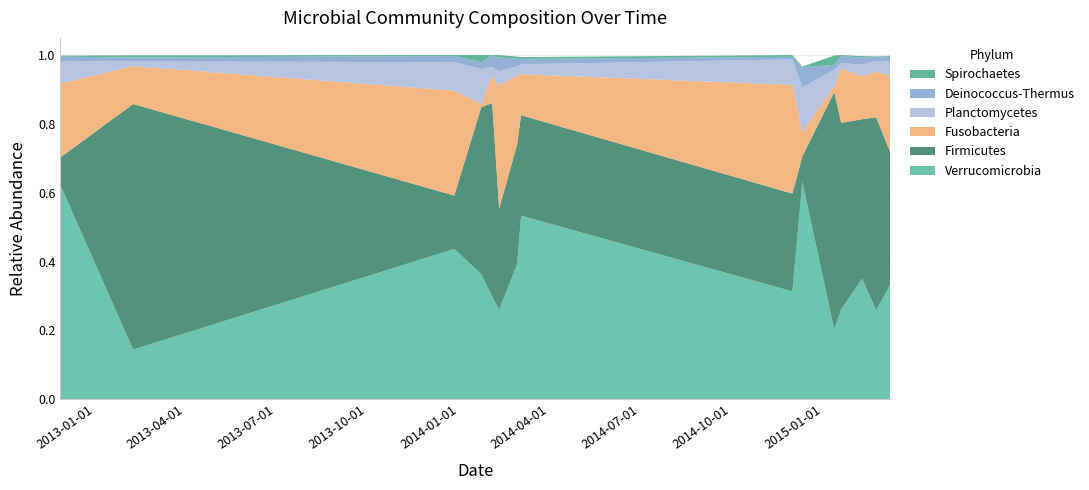

Reading right to left, transcribe all the data shown in this chart.

Deinococcus-Thermus: 2015-03-09=0.0	2015-02-23=0.0	2015-02-09=0.0	2015-01-19=0.0	2015-01-12=0.0	2014-12-11=0.1	2014-12-01=0.0	2014-03-04=0.0	2014-02-28=0.0	2014-02-10=0.0	2014-02-03=0.0	2014-01-23=0.0	2013-12-27=0.0	2013-02-08=0.0	2012-11-27=0.0
Firmicutes: 2015-03-09=0.4	2015-02-23=0.6	2015-02-09=0.5	2015-01-19=0.5	2015-01-12=0.7	2014-12-11=0.1	2014-12-01=0.3	2014-03-04=0.3	2014-02-28=0.3	2014-02-10=0.3	2014-02-03=0.6	2014-01-23=0.5	2013-12-27=0.2	2013-02-08=0.7	2012-11-27=0.1
Fusobacteria: 2015-03-09=0.2	2015-02-23=0.1	2015-02-09=0.1	2015-01-19=0.2	2015-01-12=0.0	2014-12-11=0.1	2014-12-01=0.3	2014-03-04=0.1	2014-02-28=0.2	2014-02-10=0.4	2014-02-03=0.1	2014-01-23=0.0	2013-12-27=0.3	2013-02-08=0.1	2012-11-27=0.2
Planctomycetes: 2015-03-09=0.0	2015-02-23=0.0	2015-02-09=0.0	2015-01-19=0.0	2015-01-12=0.0	2014-12-11=0.1	2014-12-01=0.1	2014-03-04=0.0	2014-02-28=0.0	2014-02-10=0.0	2014-02-03=0.0	2014-01-23=0.1	2013-12-27=0.1	2013-02-08=0.0	2012-11-27=0.1
Verrucomicrobia: 2015-03-09=0.3	2015-02-23=0.3	2015-02-09=0.4	2015-01-19=0.3	2015-01-12=0.2	2014-12-11=0.6	2014-12-01=0.3	2014-03-04=0.5	2014-02-28=0.4	2014-02-10=0.3	2014-02-03=0.3	2014-01-23=0.4	2013-12-27=0.4	2013-02-08=0.1	2012-11-27=0.6
Spirochaetes: 2015-03-09=0.0	2015-02-23=0.0	2015-02-09=0.0	2015-01-19=0.0	2015-01-12=0.0	2014-12-11=0.0	2014-12-01=0.0	2014-03-04=0.0	2014-02-28=0.0	2014-02-10=0.0	2014-02-03=0.0	2014-01-23=0.0	2013-12-27=0.0	2013-02-08=0.0	2012-11-27=0.0